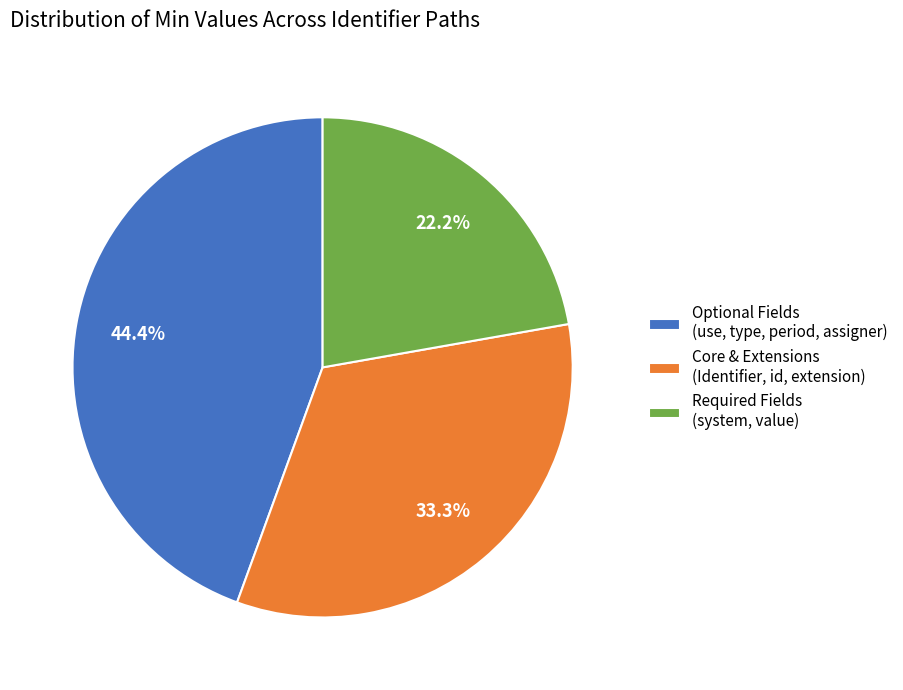

Rank the categories by value from lowest to highest.

Required Fields (system, value), Core & Extensions (Identifier, id, extension), Optional Fields (use, type, period, assigner)